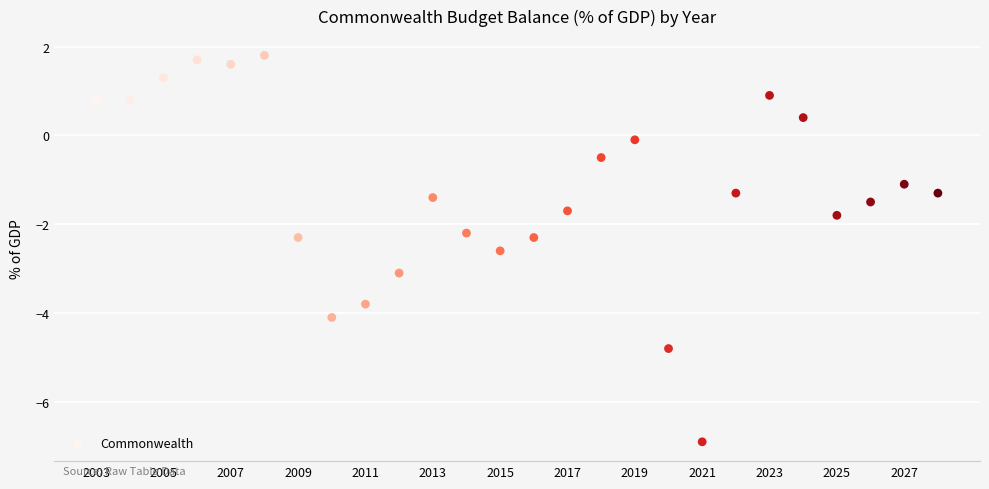

What is the range of Y values (max minus min)?

8.7